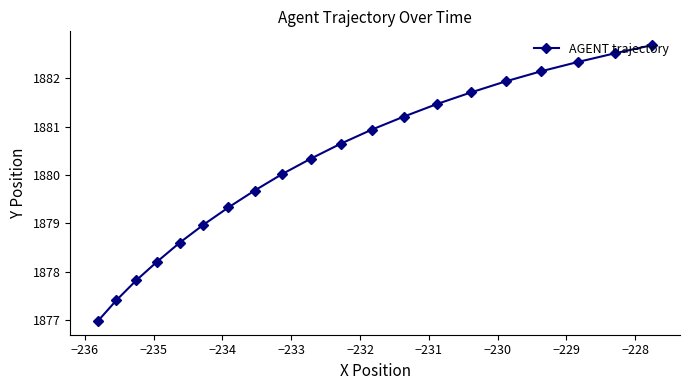

What is the sum of all values?

37605.0